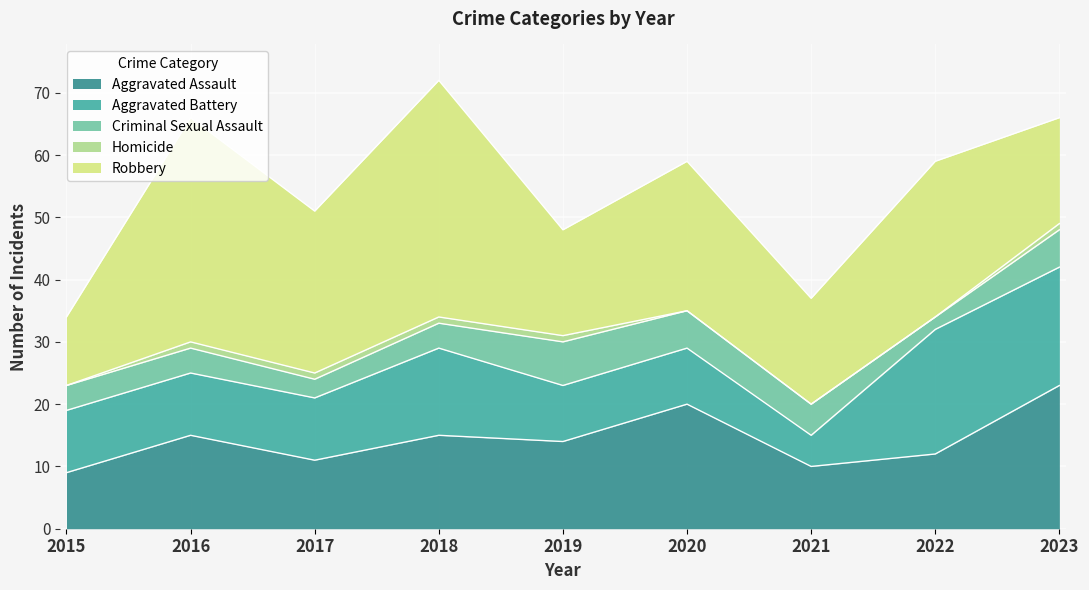

True or false: Criminal Sexual Assault and Aggravated Battery cross at least once.

False